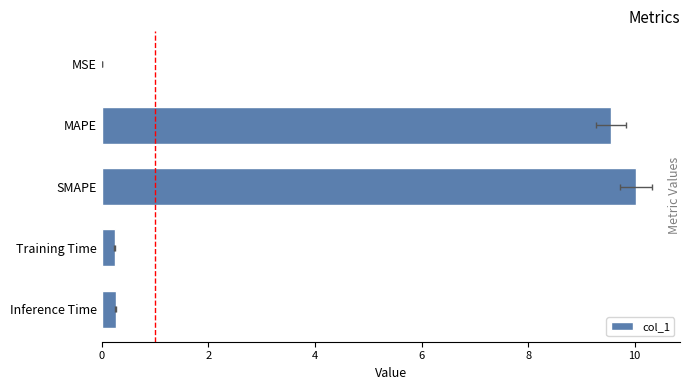

Where is the data nearest to the value 5?

MAPE